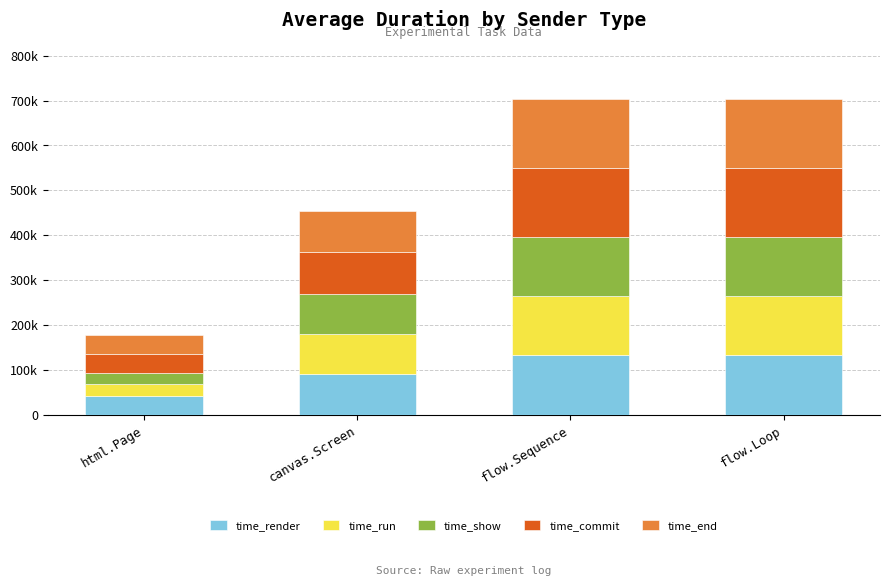

Which series has the widest spread of values?

time_end